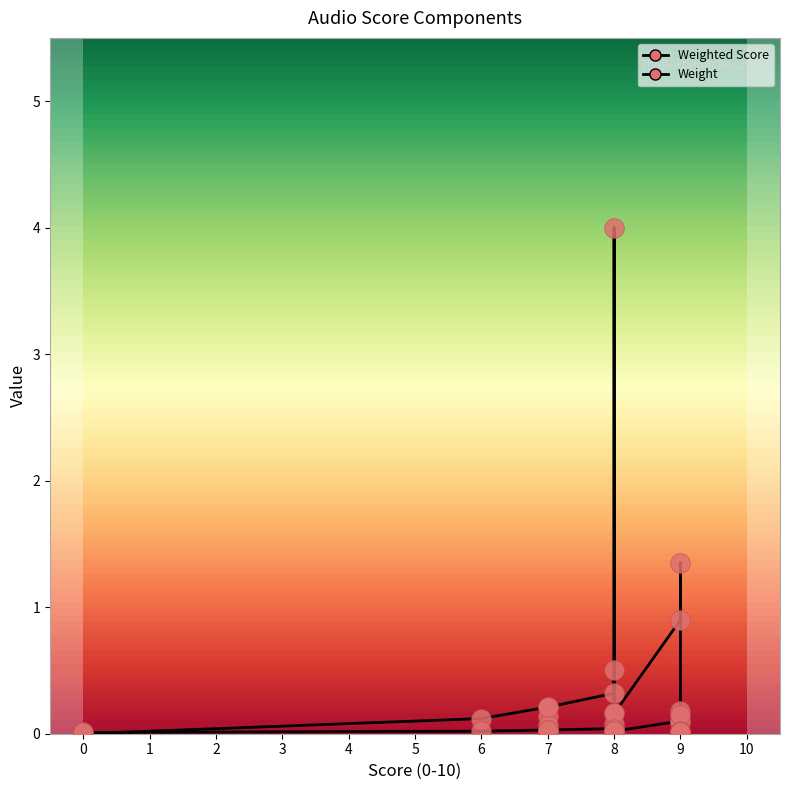

At how many categories does at least one series exceed 2?

1